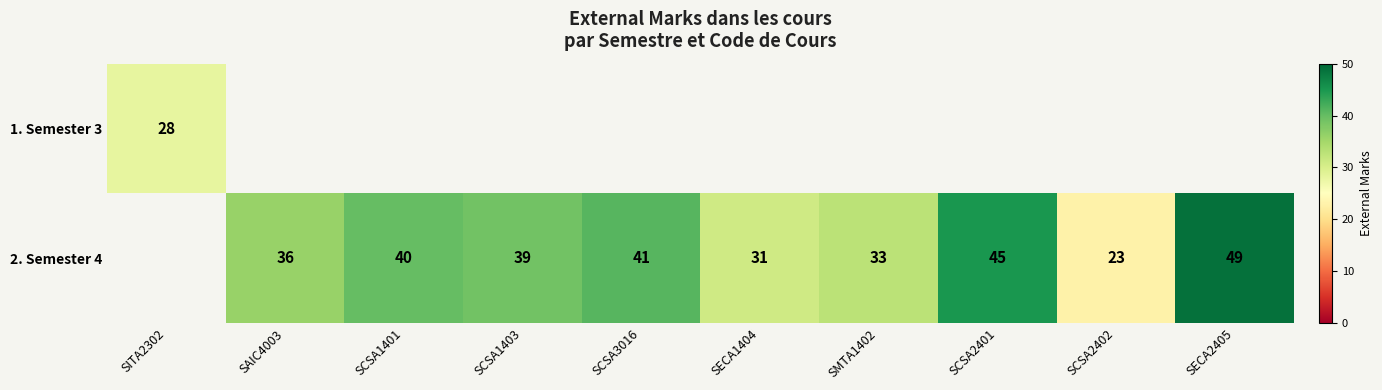

Is the value of 1. Semester 3 at SITA2302 greater than the value of 2. Semester 4 at SCSA1401?

No